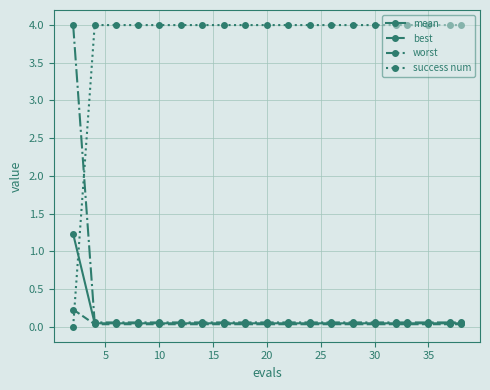

At how many categories does at least one series exceed 1?

20